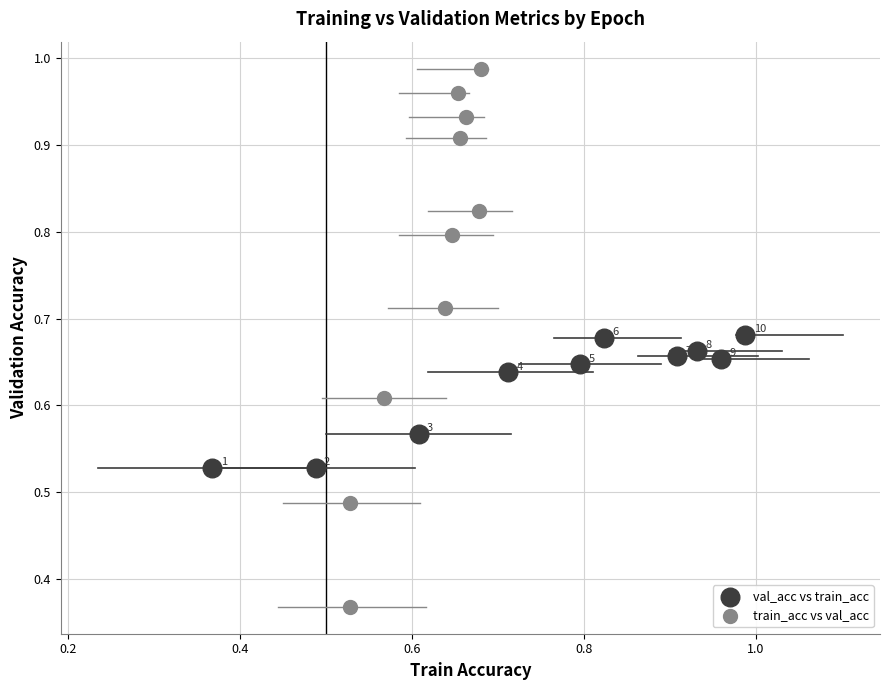

What are all the series names shown in the legend?

val_acc vs train_acc, train_acc vs val_acc